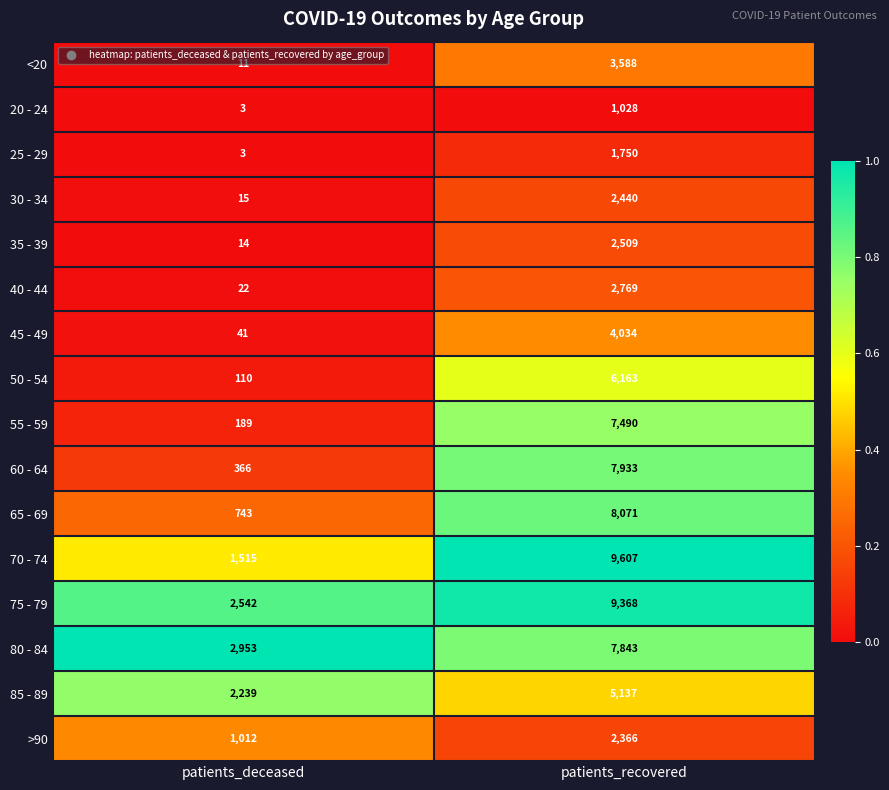

What is the total value across all series at patients_recovered?

82096